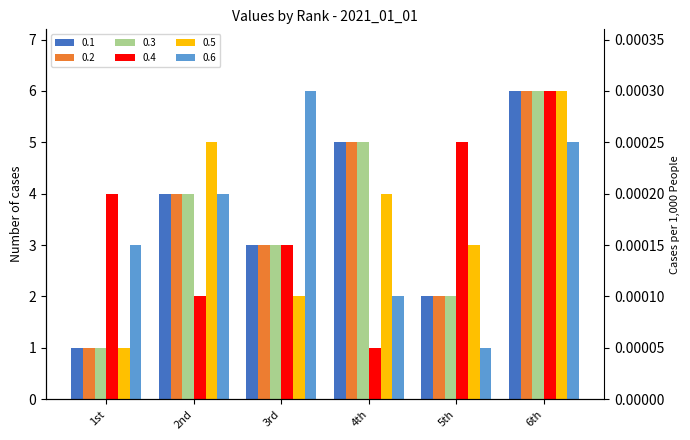

Which label corresponds to the smallest value in the chart?

1st